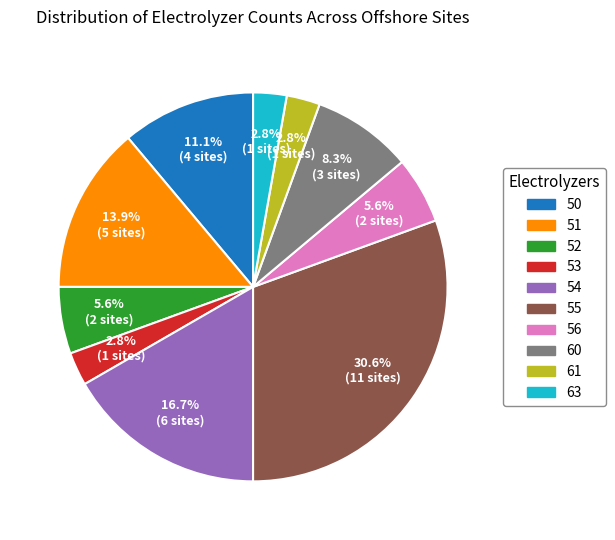

What percentage is NOT represented by 60?

91.7%